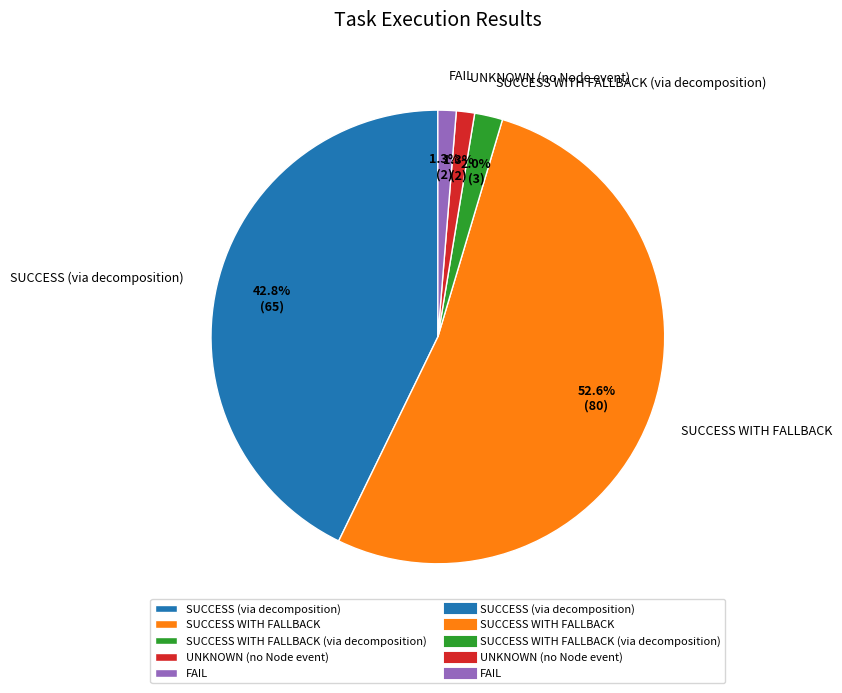

Is it true that FAIL is 1% of the pie?

True